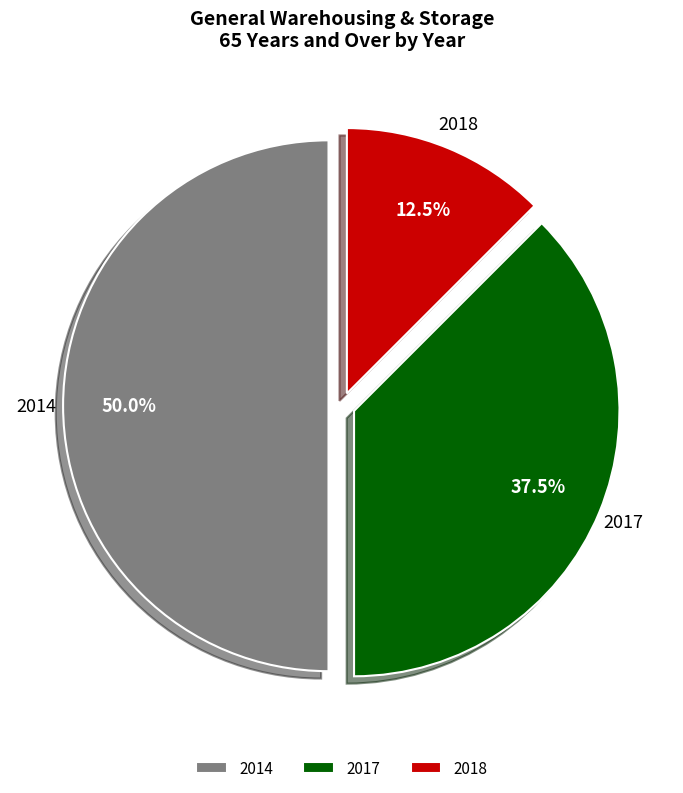

Is the sum of 2014 and 2018 greater than half?

Yes